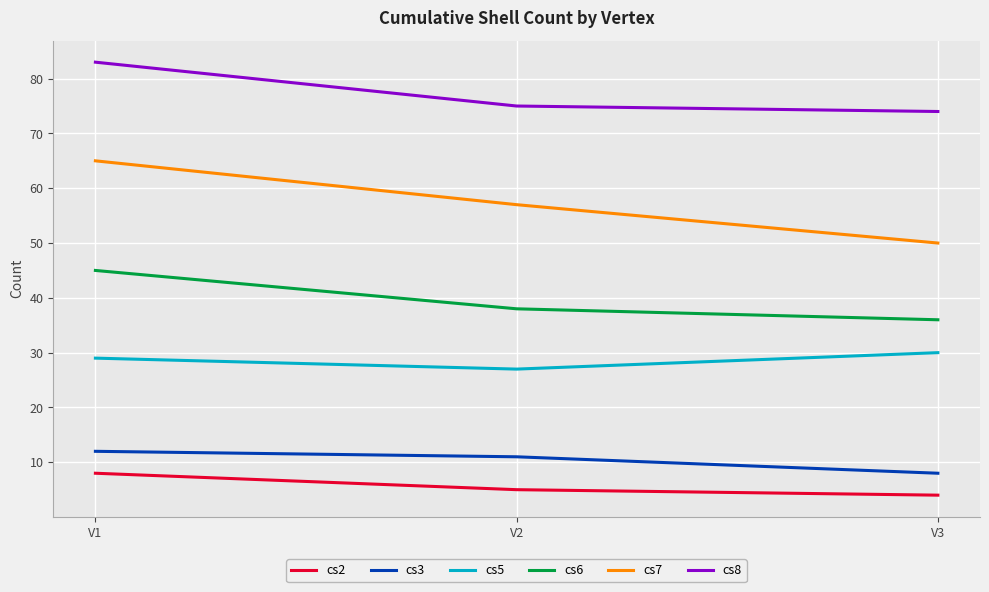

At how many categories does at least one series exceed 6?

3